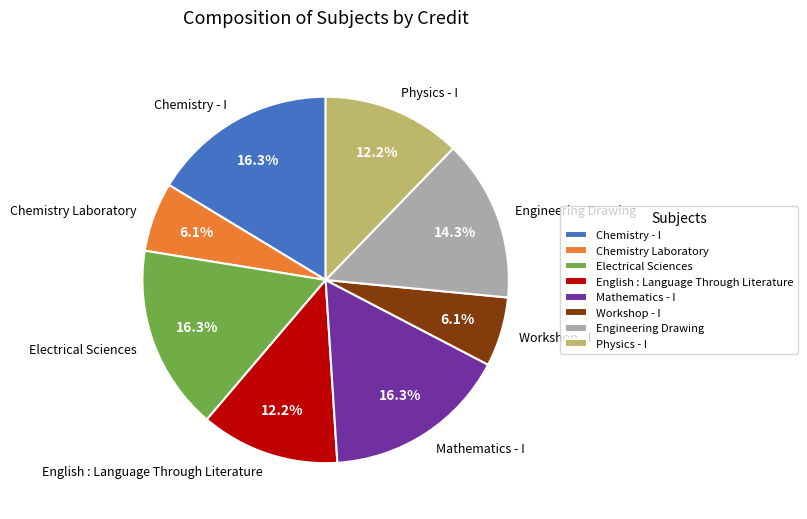

How many segments does this pie chart have?

8